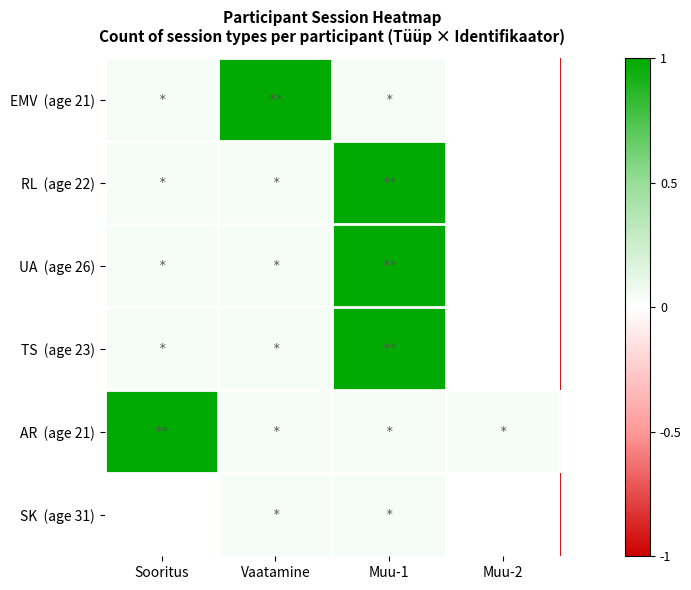

What is the difference between the highest and lowest values at Vaatamine?

1.0